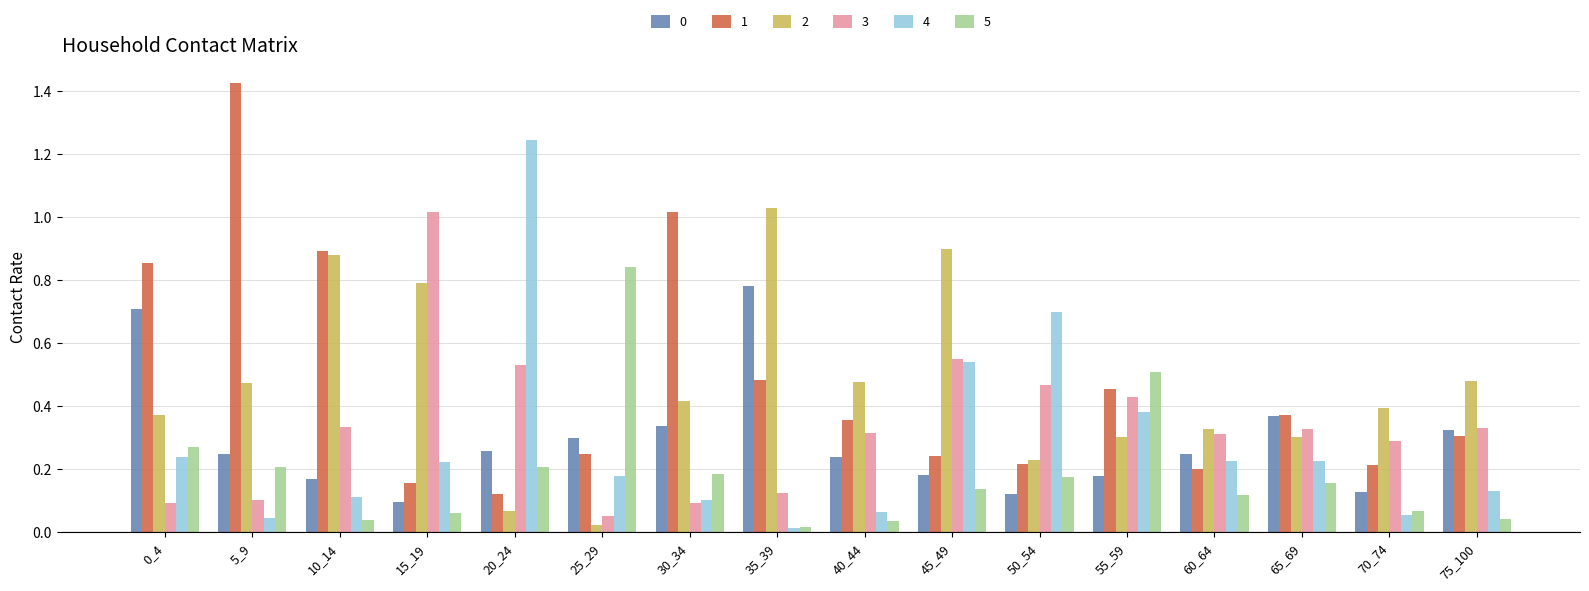

The 1 series shows 0.2 at 50_54. True or false?

True